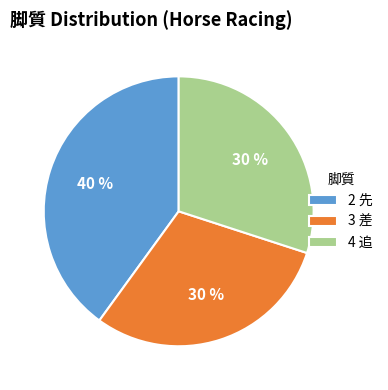

What is the ratio of the value at 4 追 to the value at 3 差?

1.0